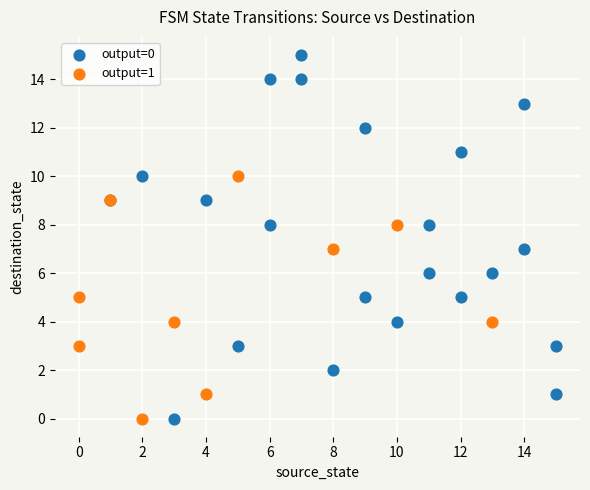

What are all the series names shown in the legend?

output=0, output=1